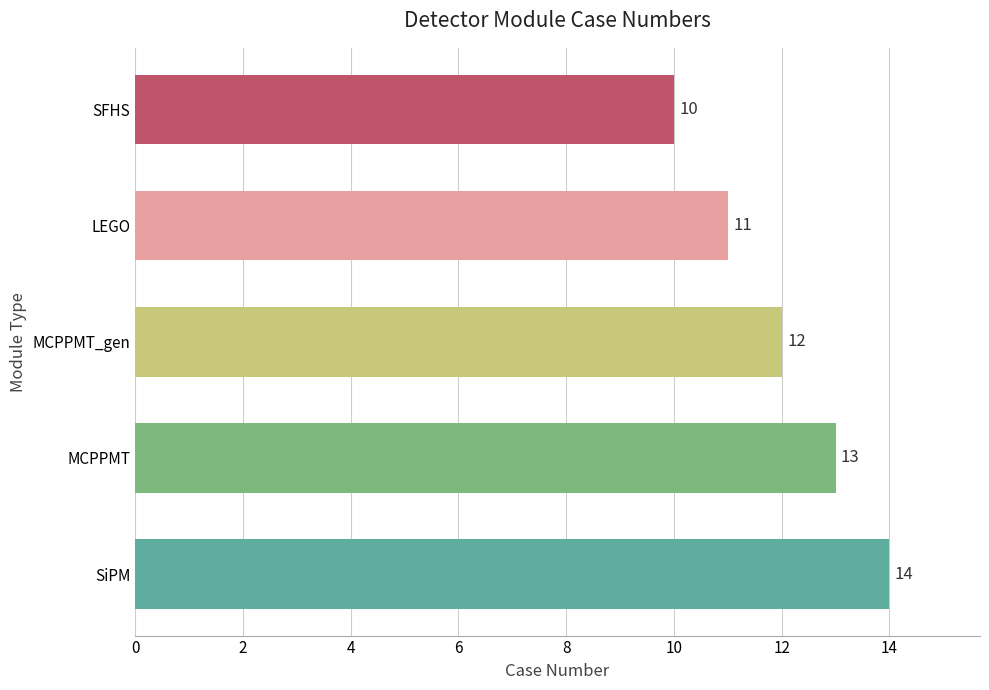

Is it true that the value at LEGO is 14?

False